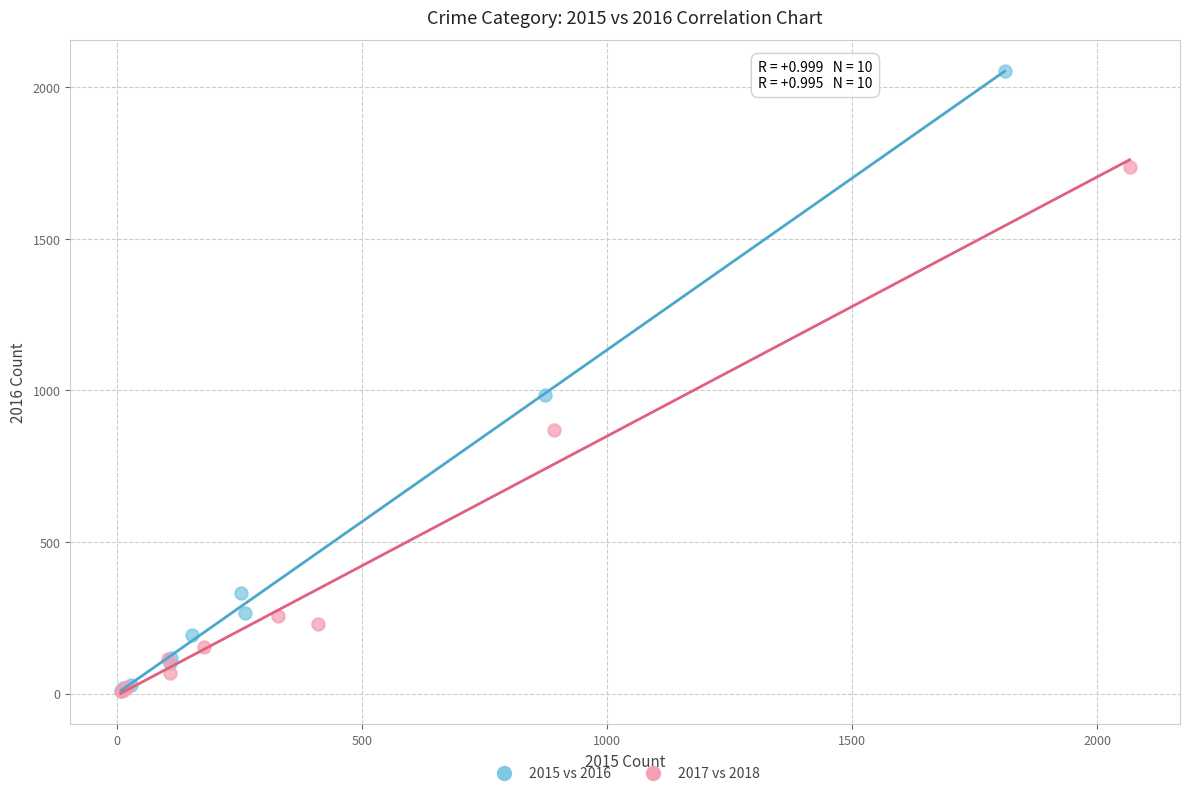

Which series contains the highest Y value?

2015 vs 2016